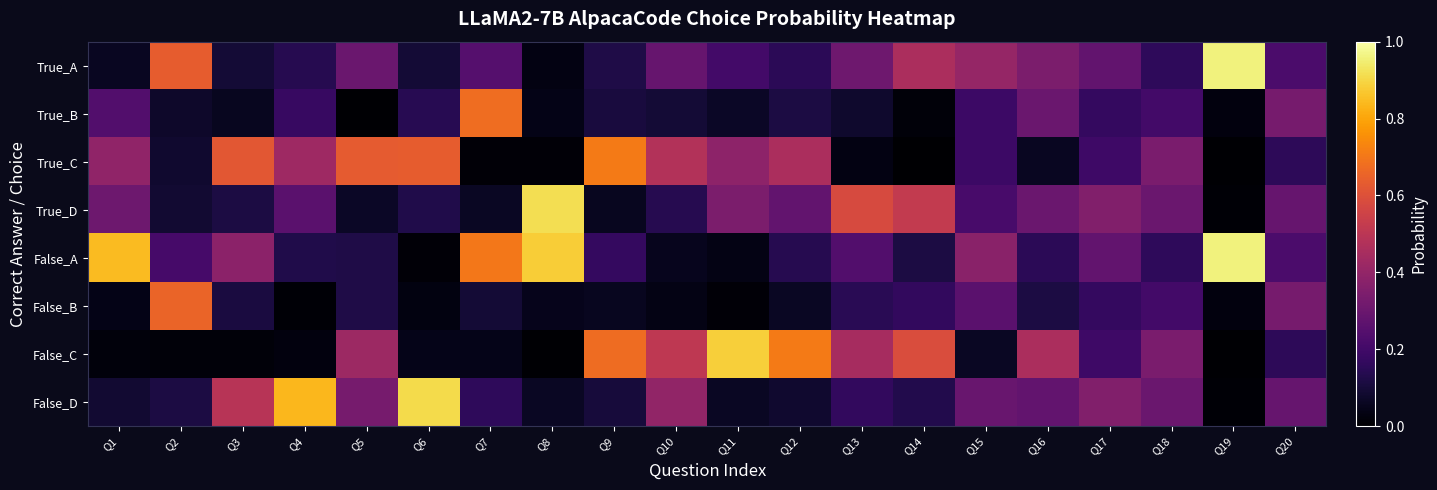

Reading left to right, list all the values displayed in this chart.

True_A: Q1=0.1	Q2=0.6	Q3=0.1	Q4=0.1	Q5=0.3	Q6=0.1	Q7=0.2	Q8=0.0	Q9=0.1	Q10=0.3	Q11=0.2	Q12=0.1	Q13=0.3	Q14=0.5	Q15=0.4	Q16=0.3	Q17=0.3	Q18=0.2	Q19=1.0	Q20=0.2
True_B: Q1=0.2	Q2=0.1	Q3=0.1	Q4=0.2	Q5=0.0	Q6=0.1	Q7=0.7	Q8=0.0	Q9=0.1	Q10=0.1	Q11=0.1	Q12=0.1	Q13=0.1	Q14=0.0	Q15=0.2	Q16=0.3	Q17=0.2	Q18=0.2	Q19=0.0	Q20=0.3
True_C: Q1=0.4	Q2=0.1	Q3=0.6	Q4=0.4	Q5=0.6	Q6=0.6	Q7=0.0	Q8=0.0	Q9=0.7	Q10=0.5	Q11=0.4	Q12=0.5	Q13=0.0	Q14=0.0	Q15=0.2	Q16=0.1	Q17=0.2	Q18=0.3	Q19=0.0	Q20=0.2
True_D: Q1=0.3	Q2=0.1	Q3=0.1	Q4=0.3	Q5=0.1	Q6=0.1	Q7=0.1	Q8=0.9	Q9=0.1	Q10=0.1	Q11=0.3	Q12=0.3	Q13=0.6	Q14=0.5	Q15=0.2	Q16=0.3	Q17=0.4	Q18=0.3	Q19=0.0	Q20=0.3
False_A: Q1=0.8	Q2=0.2	Q3=0.4	Q4=0.1	Q5=0.1	Q6=0.0	Q7=0.7	Q8=0.9	Q9=0.2	Q10=0.1	Q11=0.0	Q12=0.1	Q13=0.2	Q14=0.1	Q15=0.4	Q16=0.1	Q17=0.3	Q18=0.2	Q19=1.0	Q20=0.2
False_B: Q1=0.0	Q2=0.7	Q3=0.1	Q4=0.0	Q5=0.1	Q6=0.0	Q7=0.1	Q8=0.0	Q9=0.1	Q10=0.0	Q11=0.0	Q12=0.1	Q13=0.1	Q14=0.2	Q15=0.3	Q16=0.1	Q17=0.2	Q18=0.2	Q19=0.0	Q20=0.3
False_C: Q1=0.0	Q2=0.0	Q3=0.0	Q4=0.0	Q5=0.4	Q6=0.0	Q7=0.0	Q8=0.0	Q9=0.7	Q10=0.5	Q11=0.9	Q12=0.7	Q13=0.4	Q14=0.6	Q15=0.1	Q16=0.5	Q17=0.2	Q18=0.3	Q19=0.0	Q20=0.2
False_D: Q1=0.1	Q2=0.1	Q3=0.5	Q4=0.8	Q5=0.3	Q6=0.9	Q7=0.2	Q8=0.1	Q9=0.1	Q10=0.4	Q11=0.1	Q12=0.1	Q13=0.2	Q14=0.1	Q15=0.3	Q16=0.3	Q17=0.4	Q18=0.3	Q19=0.0	Q20=0.3